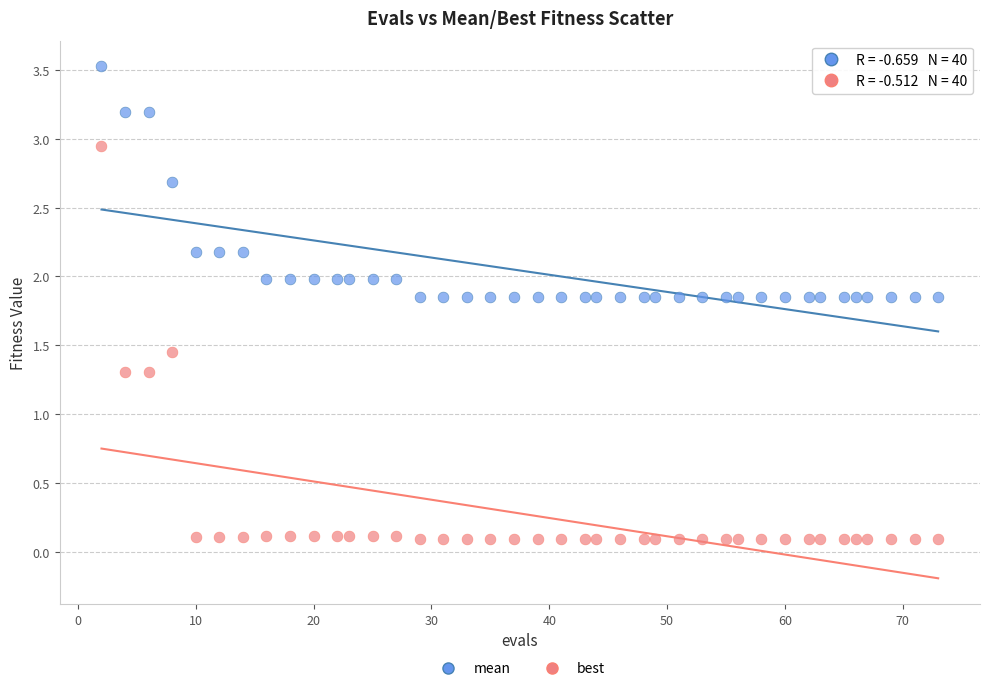

Which series reaches the minimum Y coordinate?

best